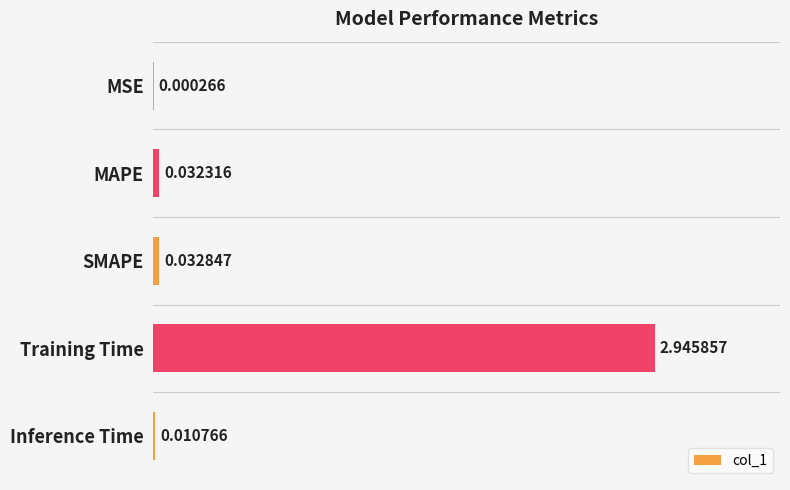

Where is the data nearest to the value 1?

SMAPE